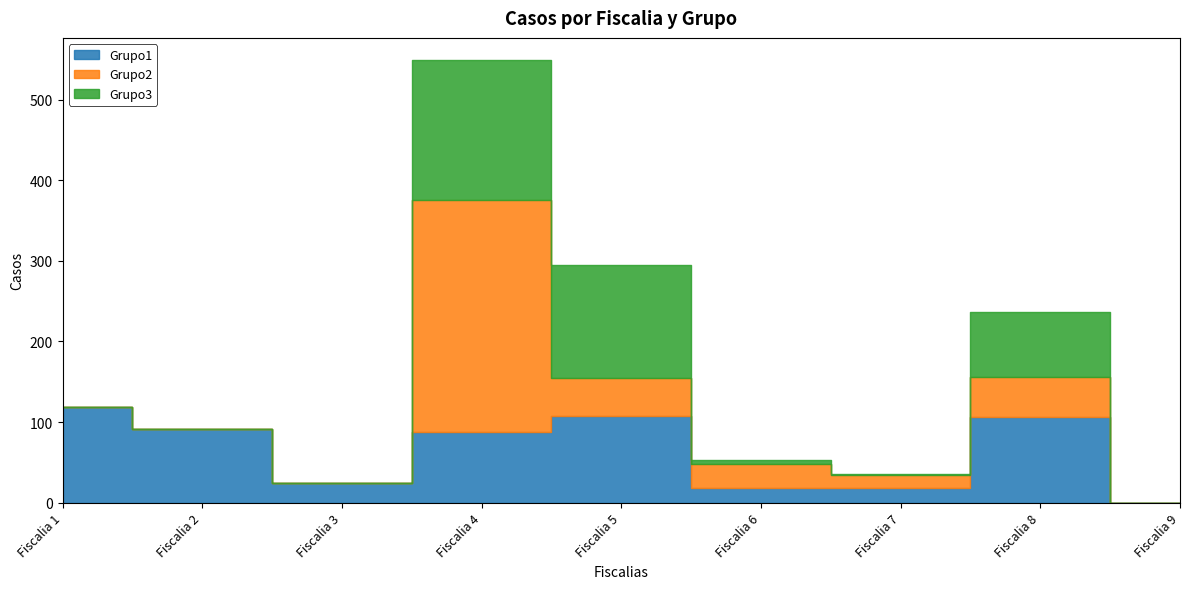

True or false: Grupo1 has a value of 32 at Fiscalia 7.

False